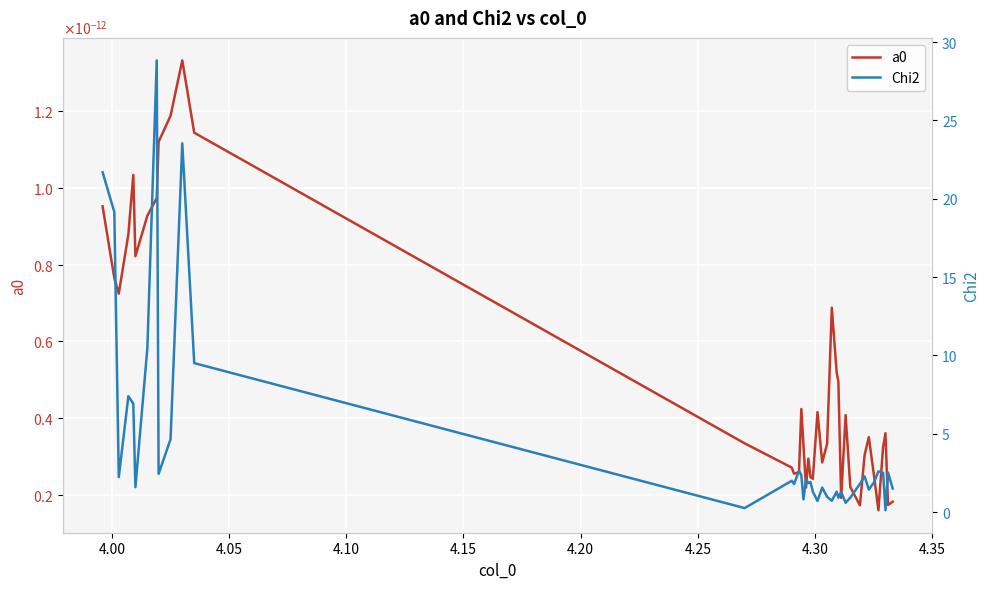

How many interior local peaks does the Chi2 series have?

13